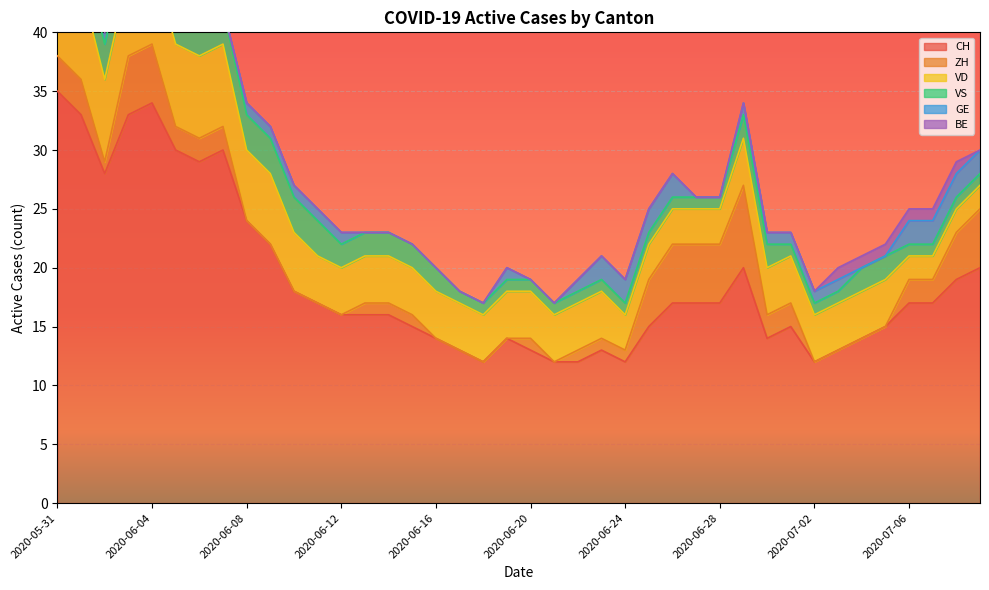

At which category is the sum across all series the highest?

2020-05-31